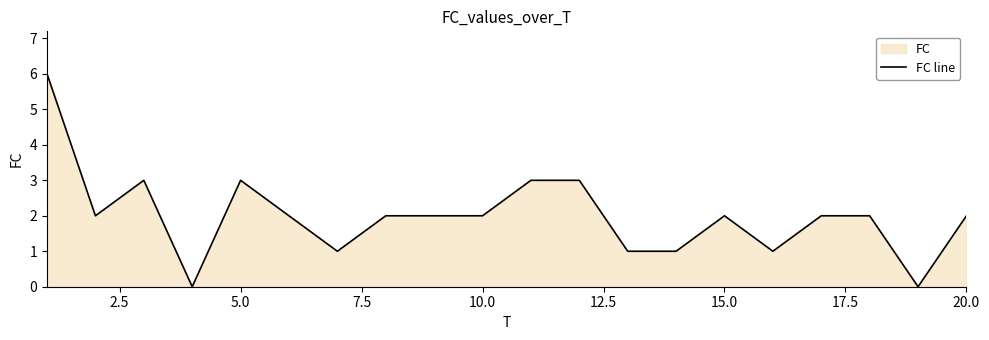

What is the value of the 2nd point from the left?

2